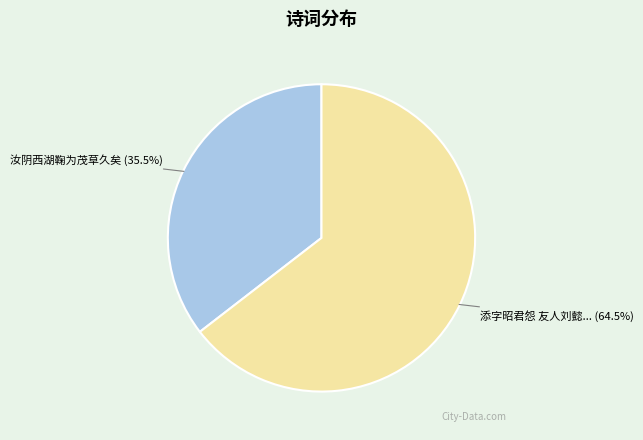

Is there a majority slice in this chart?

Yes